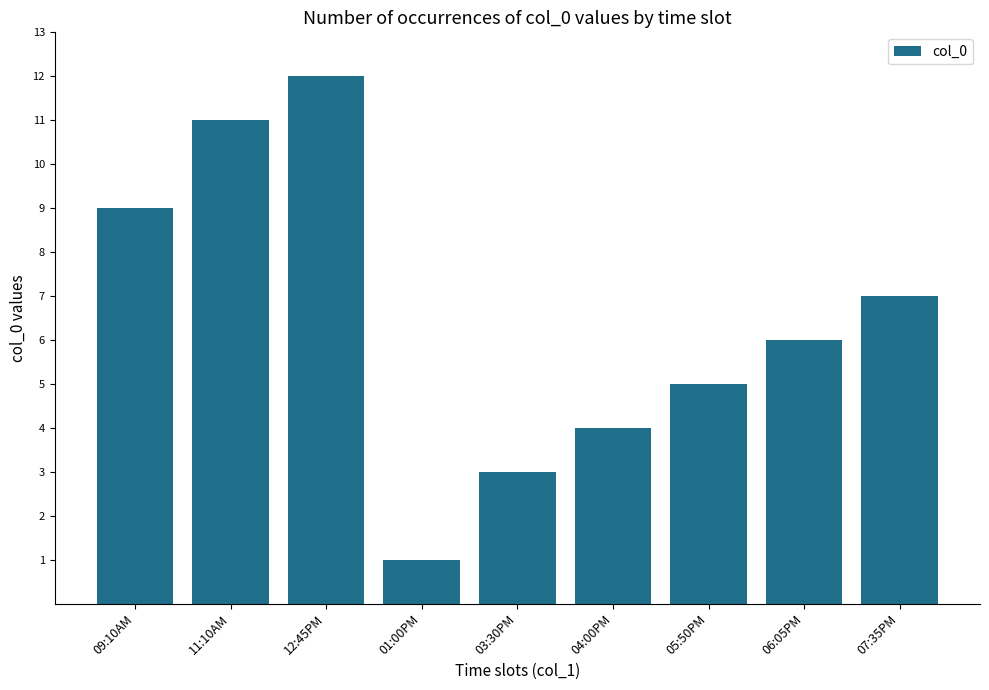

Reading left to right, transcribe all the data shown in this chart.

9	11	12	1	3	4	5	6	7